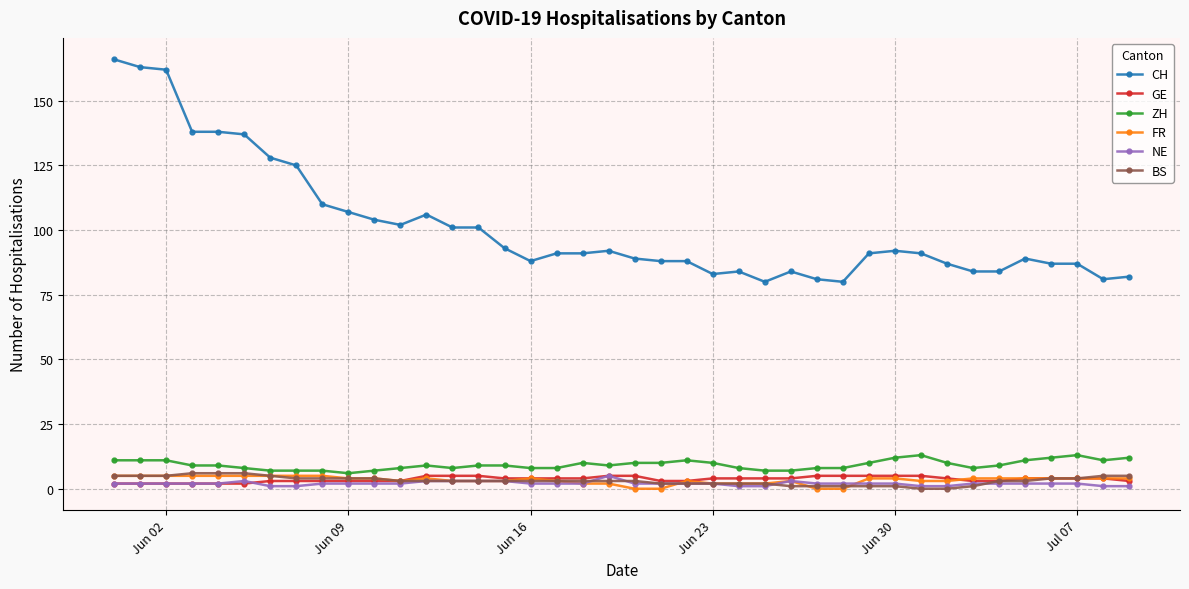

True or false: CH and NE intersect in this chart.

False